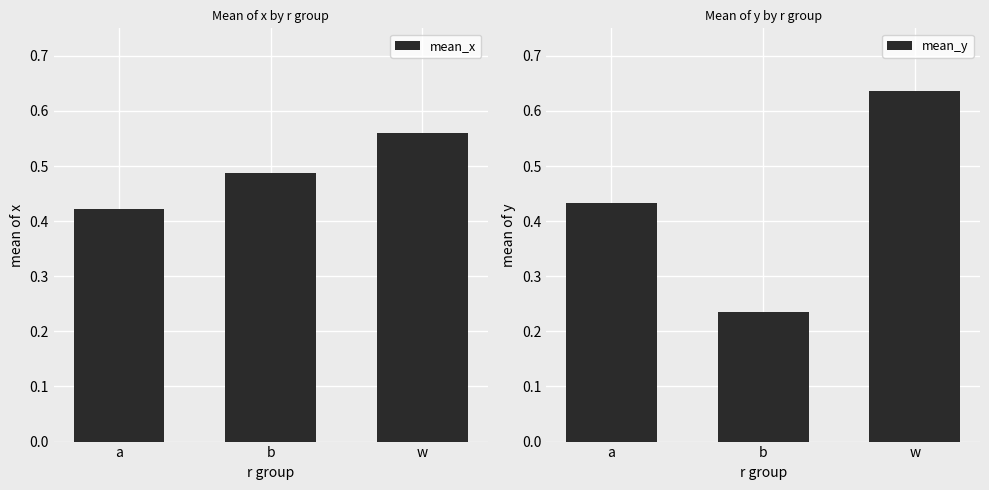

Reading left to right, list all the values displayed in this chart.

mean_x: 0.4	0.5	0.6
mean_y: 0.4	0.2	0.6